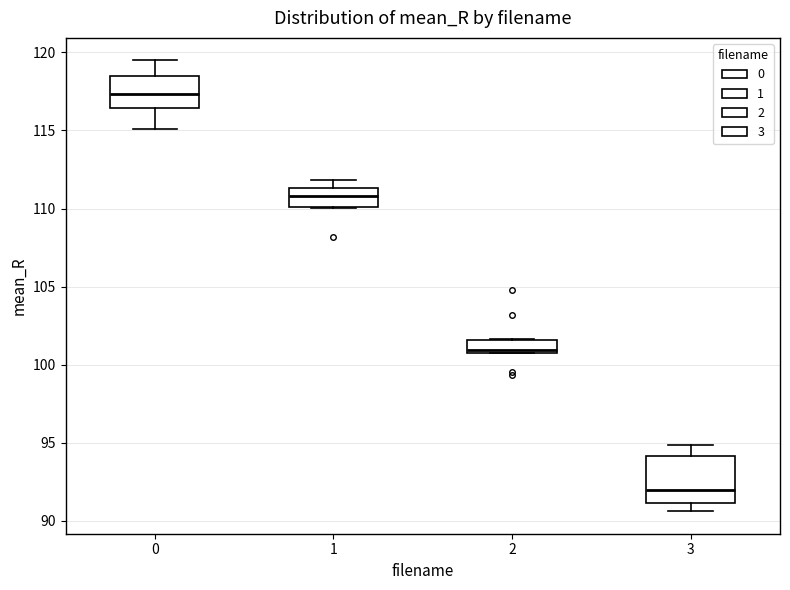

Reading left to right, read every box against the y-axis: the position of its median line, the range the box covers, and the ends of its whiskers. The values are not printed on the chart, so give them approximately, as read against the axis.

0: median 117.5, box 116.5 to 118.5, whiskers 115.0 to 119.5
1: median 111.0, box 110.0 to 111.5, whiskers 110.0 to 112.0
2: median 101.0 (just above the box's lower edge), box 101.0 to 101.5, whiskers 100.5 to 101.5
3: median 92.0, box 91.0 to 94.0, whiskers 90.5 to 95.0